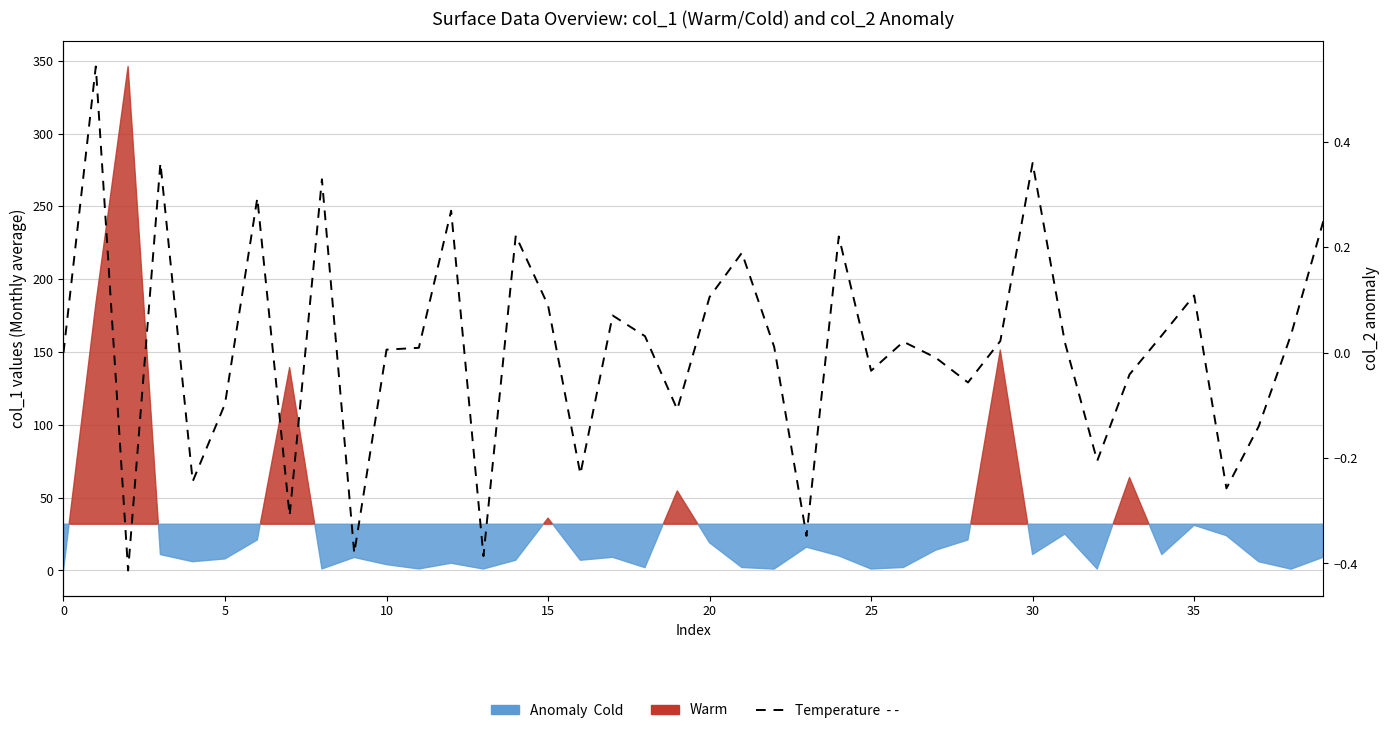

What is the value of the 6th point from the left?

-0.1